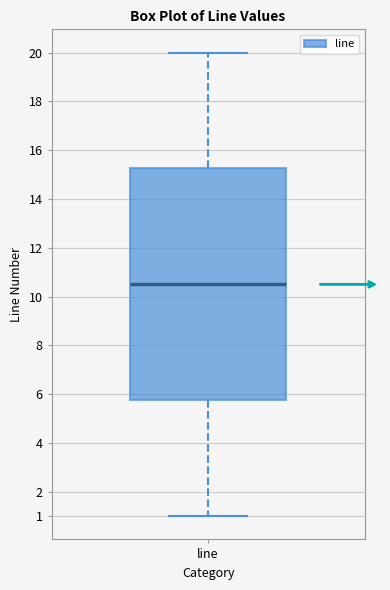

Transcribe this box plot: give where the median line is, the range the box spans, and where the two whiskers end, as read against the y-axis. The values are not printed on the chart, so give them approximately, as read against the axis.

median 10.5, box 5.8 to 15.3, whiskers 1.0 to 20.0